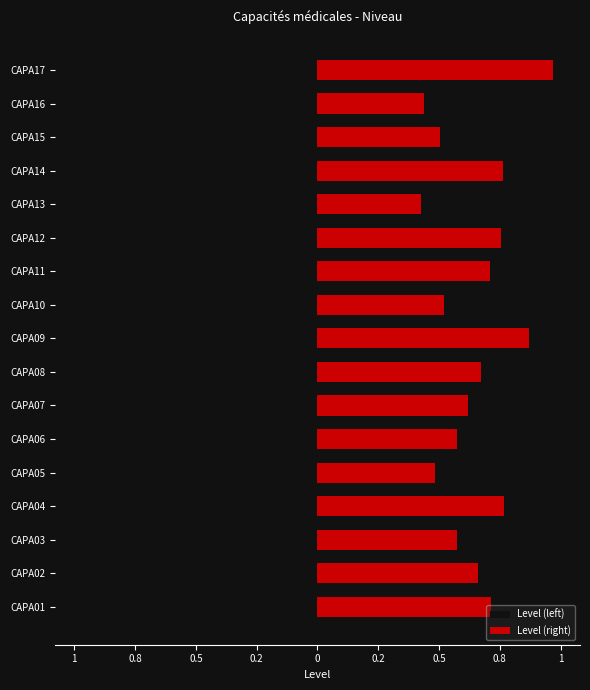

What is the value of the Level (left) bar at the 12th from the left?

-1.0